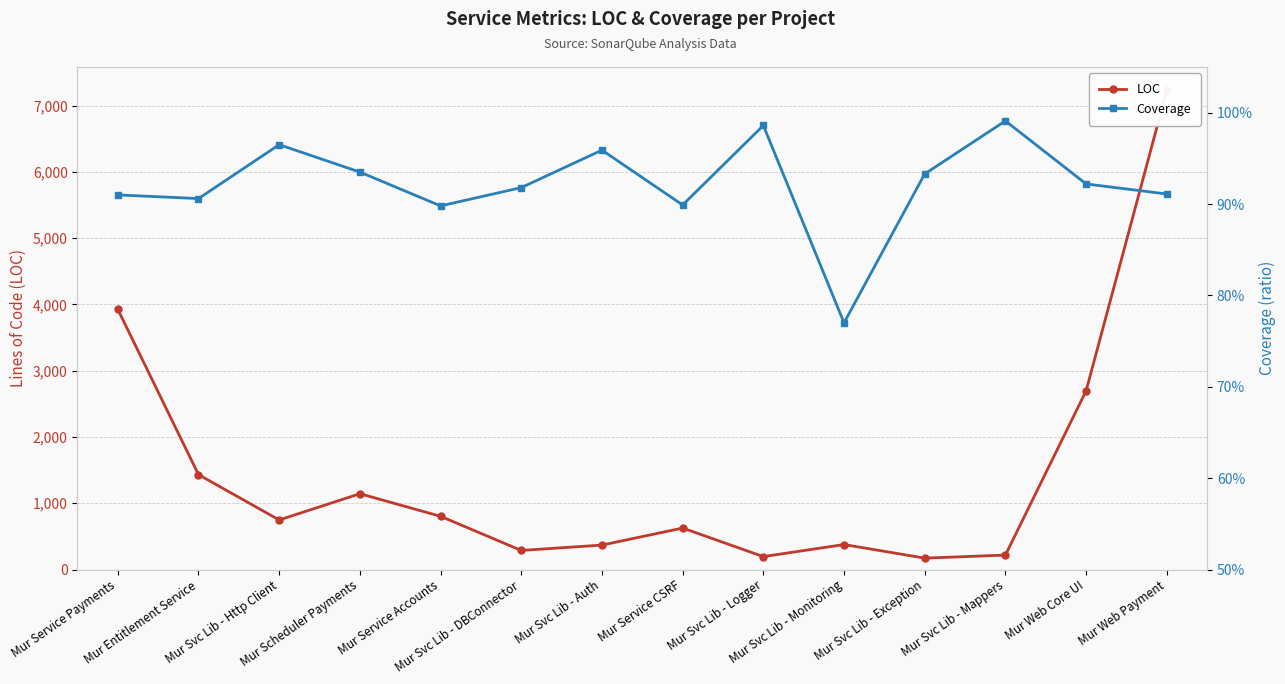

At which category does LOC reach its first local peak?

Mur Scheduler Payments